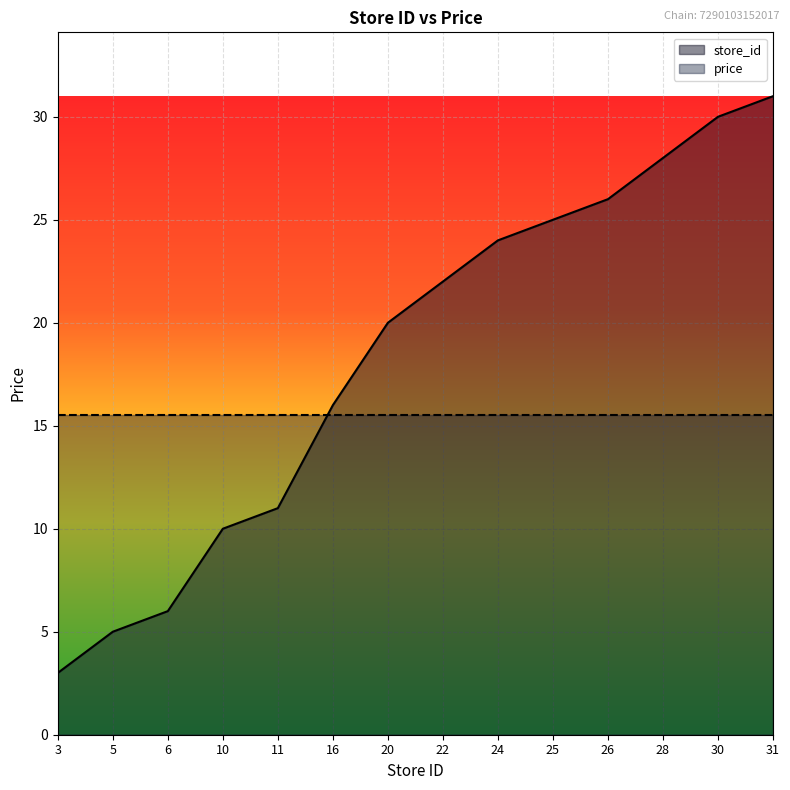

True or false: the data shows 2 at 10.

False